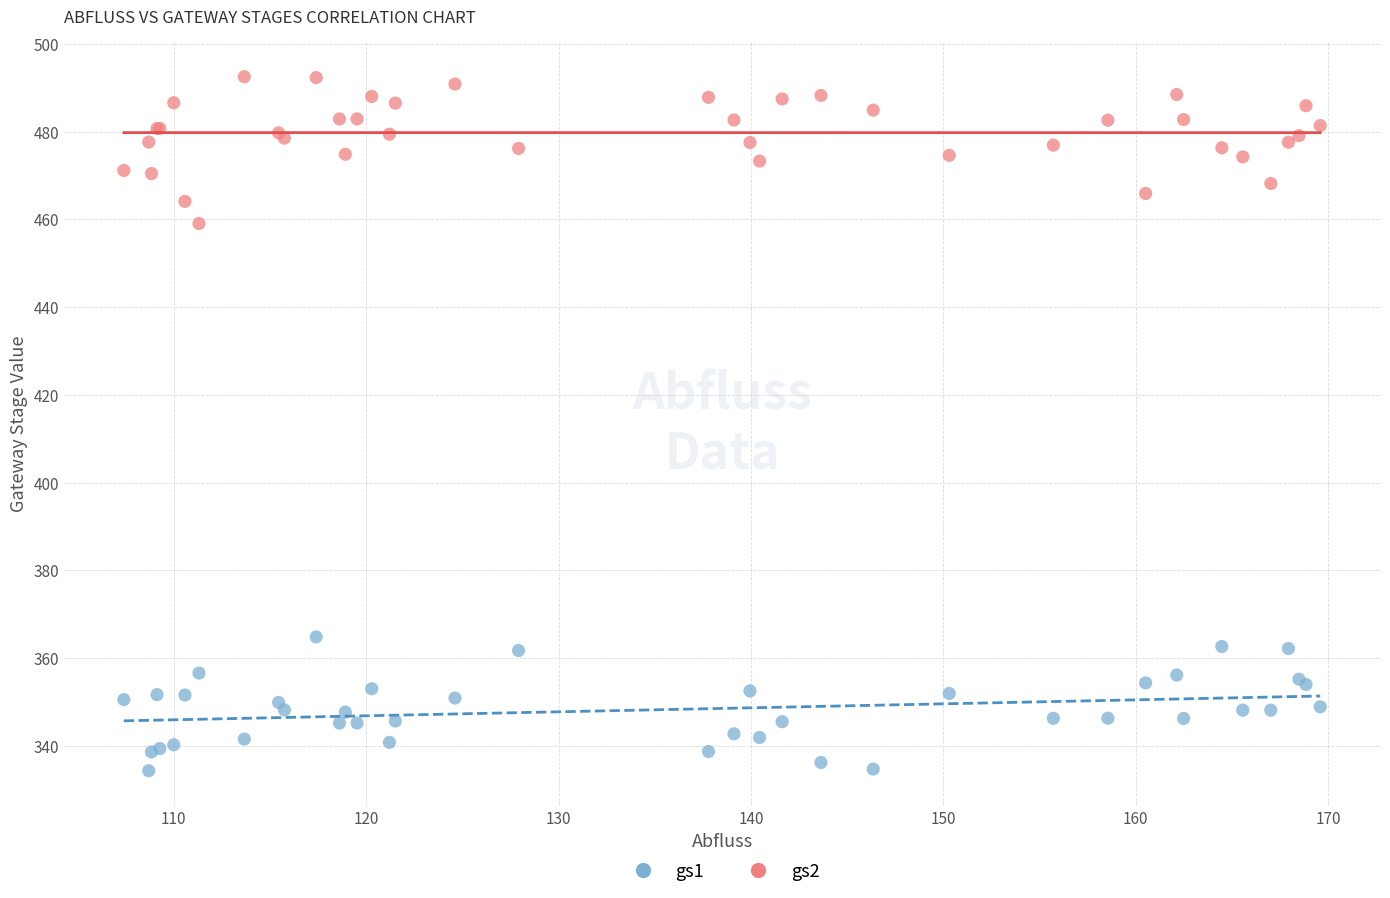

What are all the series names shown in the legend?

gs1, gs2